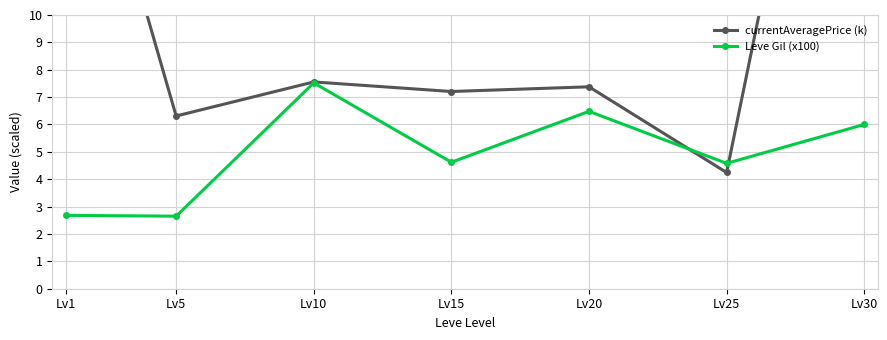

Between which two adjacent categories do Leve Gil (x100) and currentAveragePrice (k) first intersect?

Lv20 and Lv25